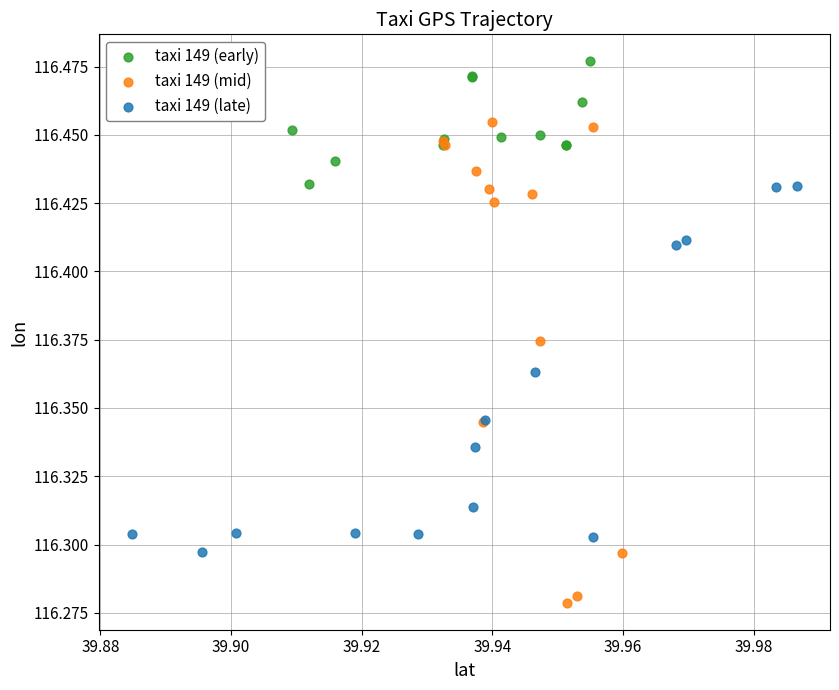

Which series reaches the maximum Y coordinate?

taxi 149 (early)